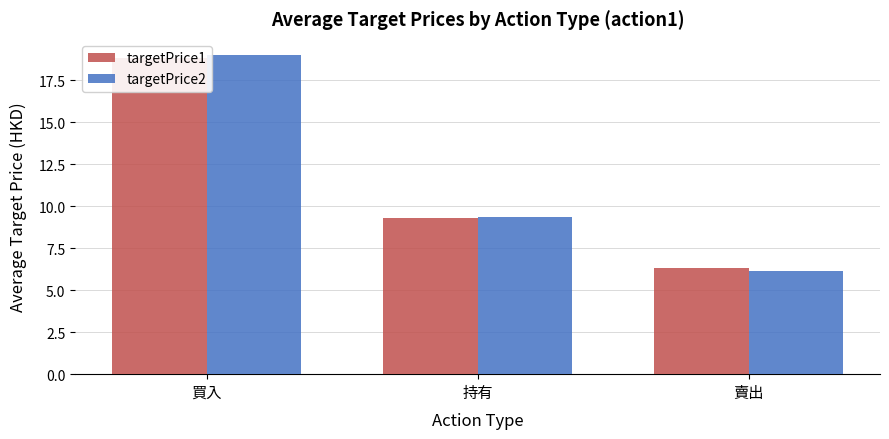

Between 賣出 and 買入, which is larger?

買入